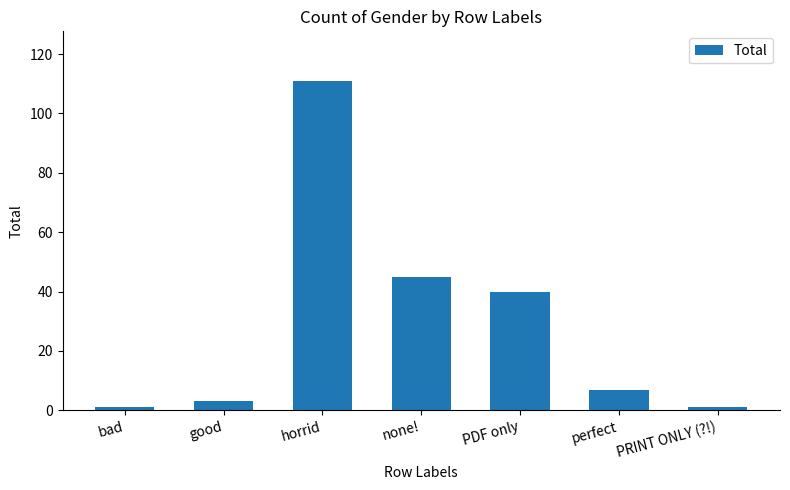

What is the change in value from none! to perfect?

-38